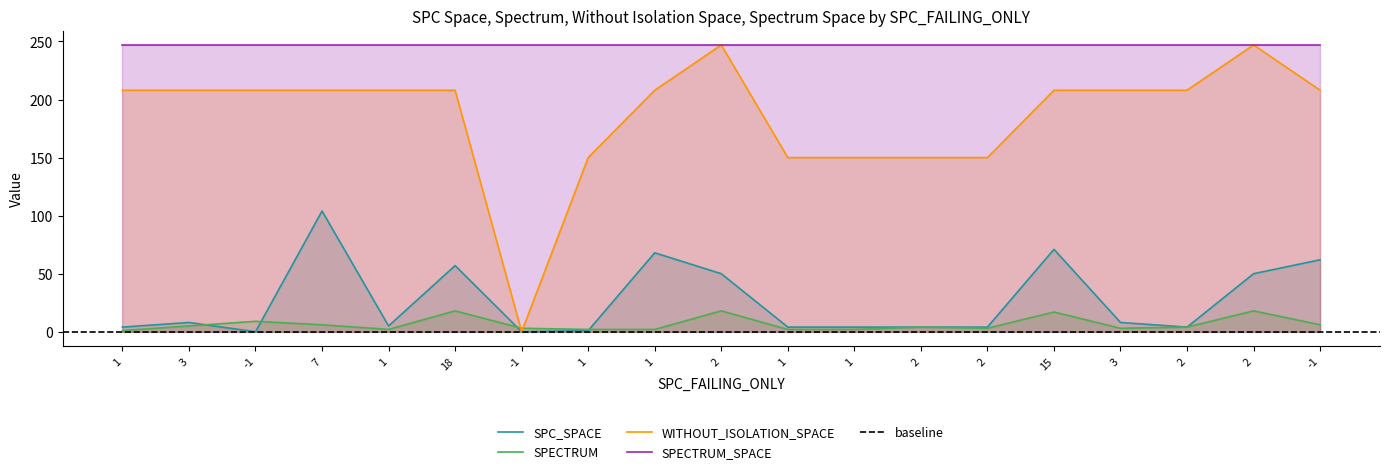

Which category has the lowest value across all series?

-1